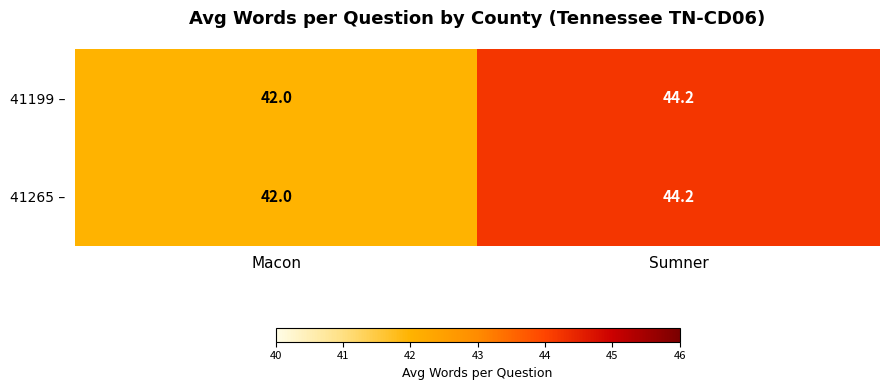

What is the difference between the 41265 – values at Sumner and Macon?

2.2